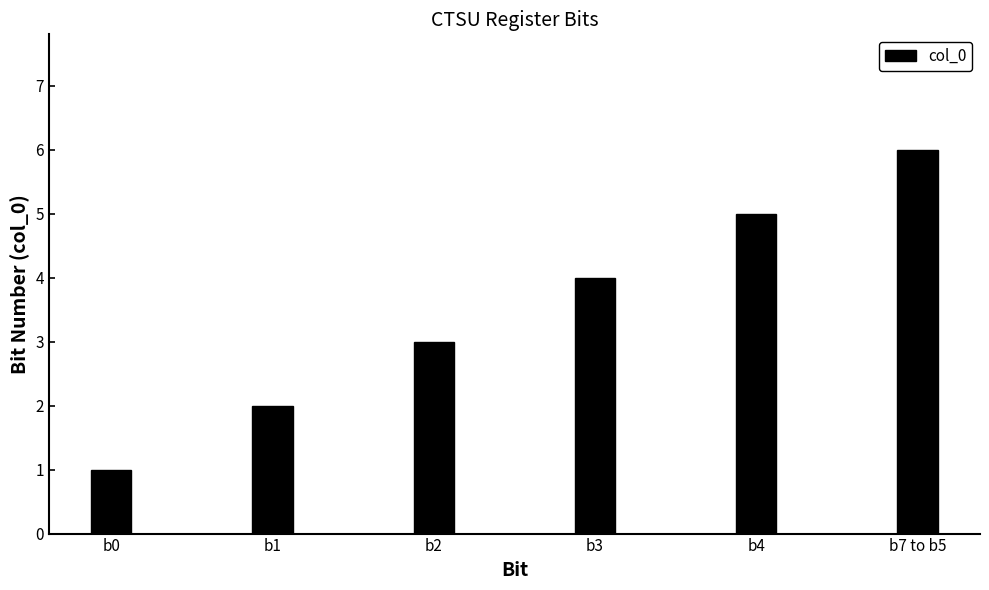

What is the ratio of the value at b4 to the value at b1?

2.5